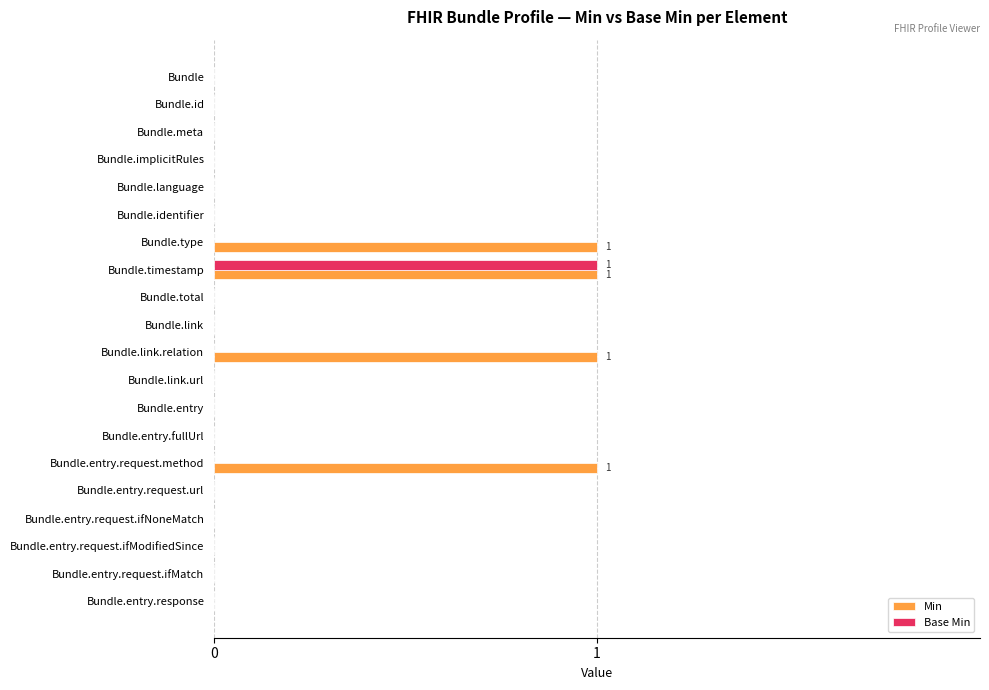

Is it true that Min equals 1 at Bundle.entry.response?

False